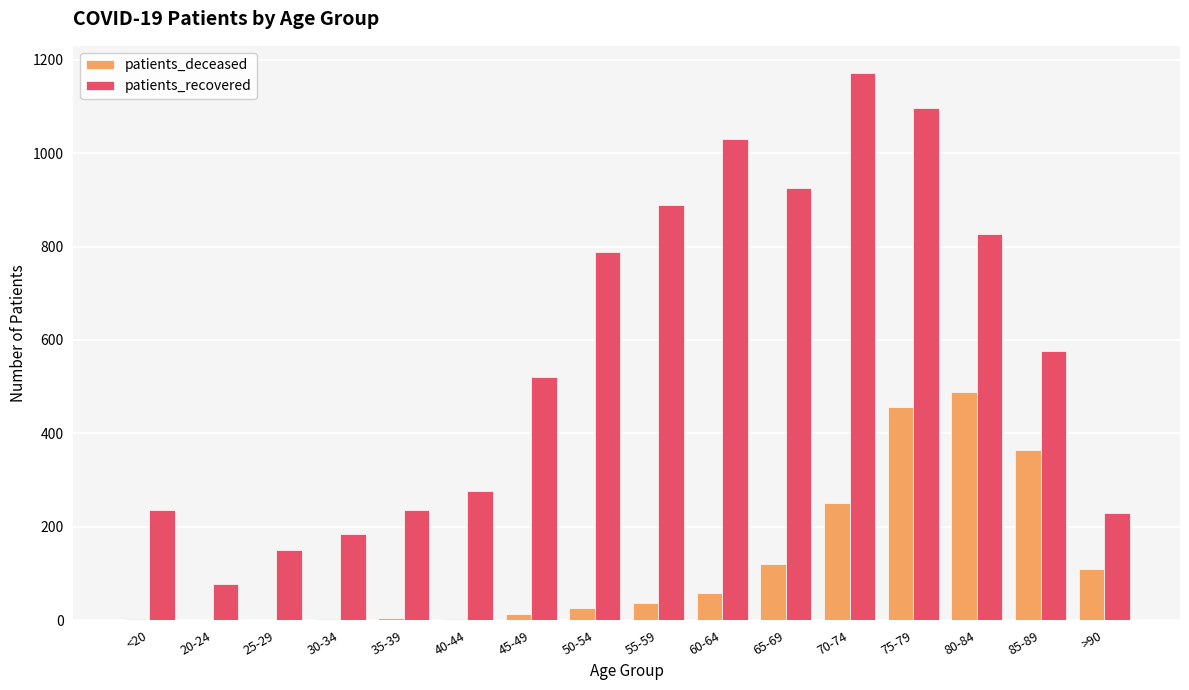

Which series has the widest spread of values?

patients_recovered